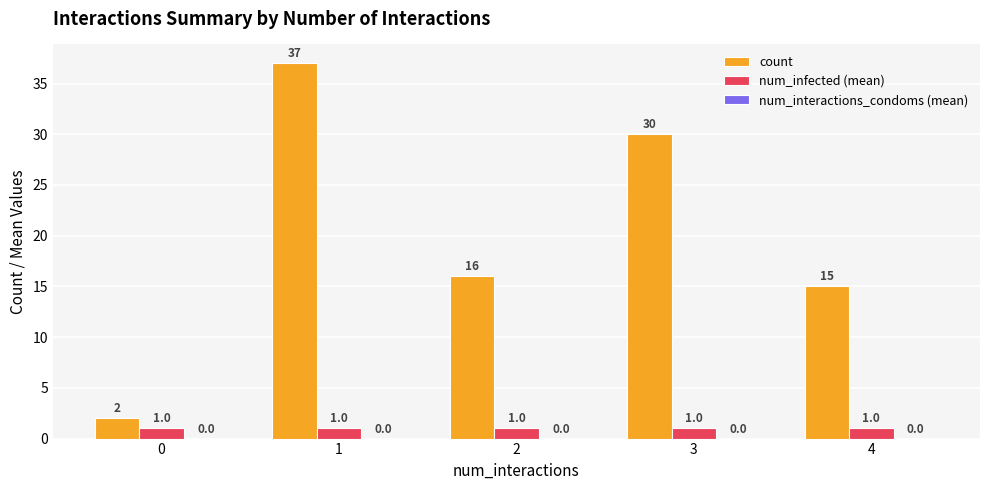

At how many categories does at least one series exceed 32?

1